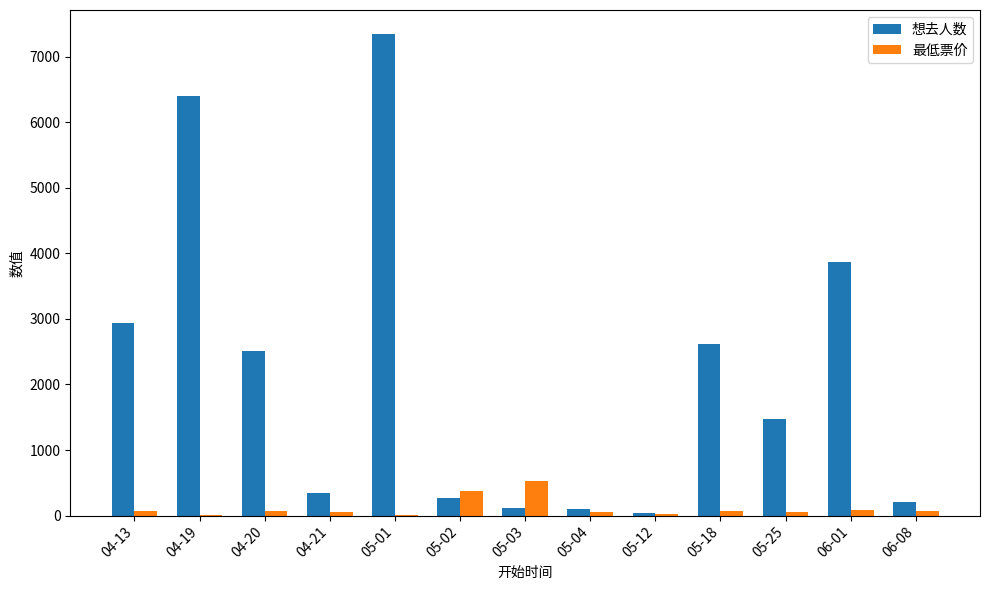

Is the value of 想去人数 at 04-19 greater than the value of 最低票价 at 05-04?

Yes